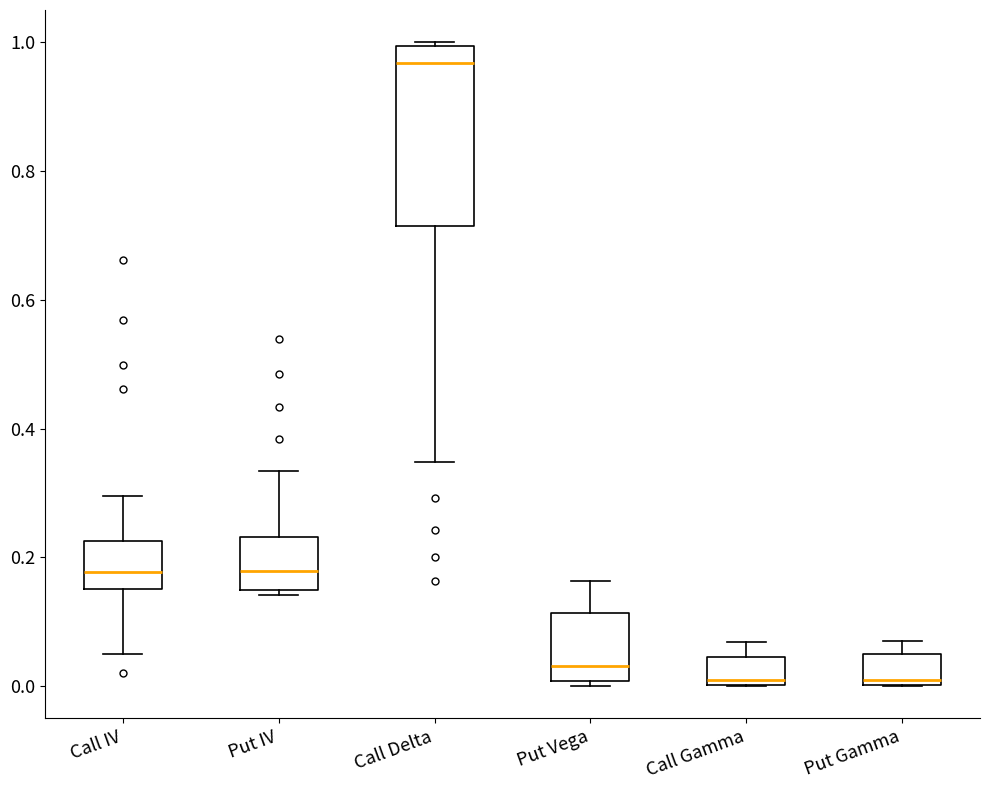

Where does the lower whisker of the box for Call Delta end on the y-axis? The values are not printed on the chart, so give them approximately, as read against the axis.

0.34